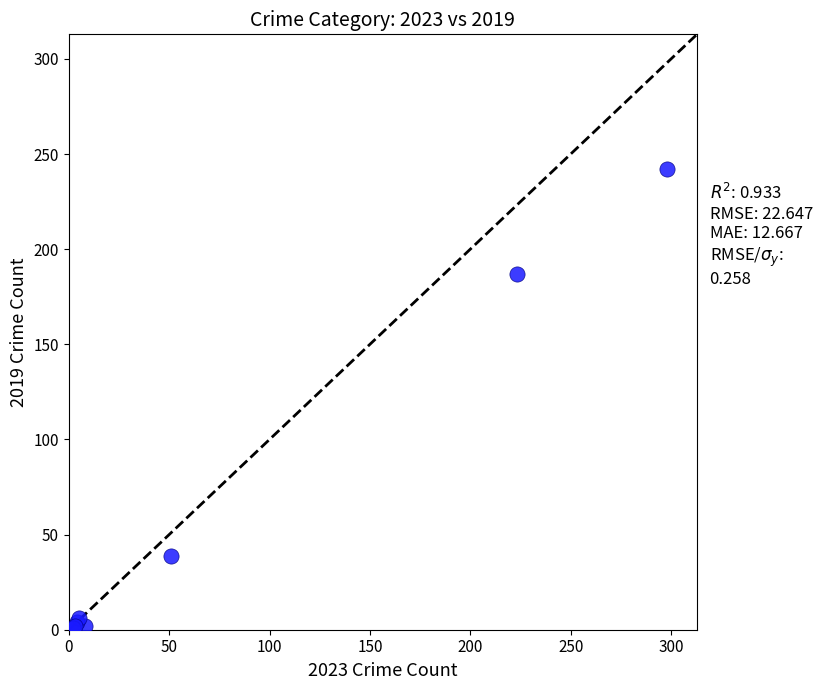

What Y value in the scatter plot is closest to 121?

187